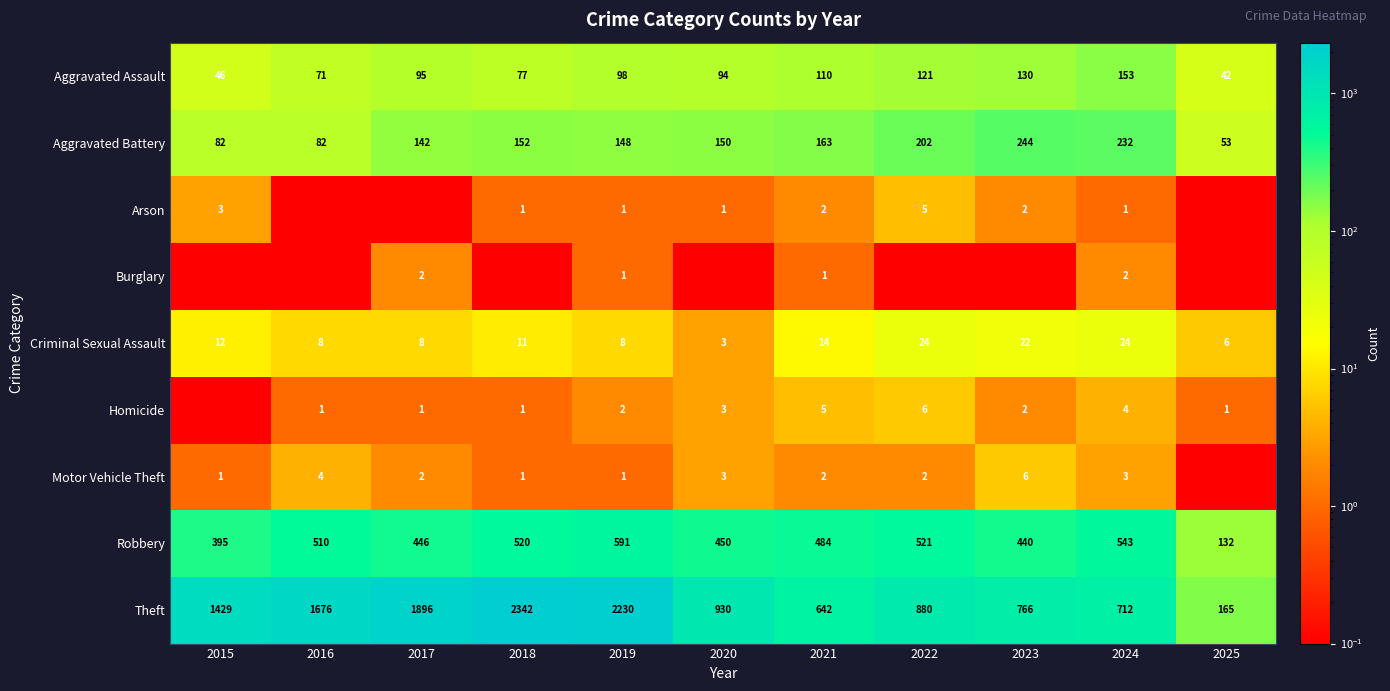

How many Aggravated Battery values are between 82 and 202?

8